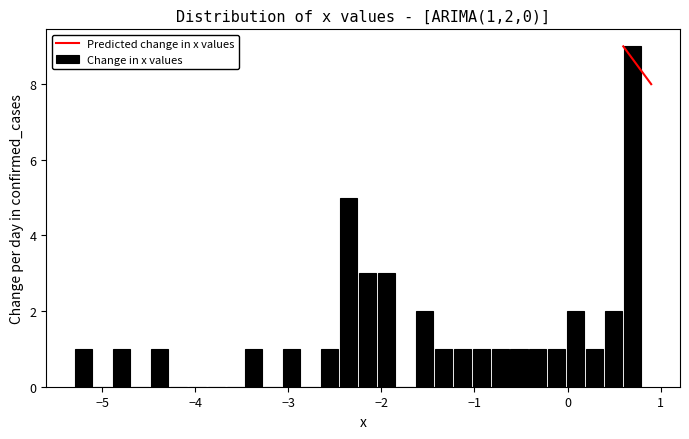

Read against the x-axis, roughly where is the centre of the tallest bar?

0.7